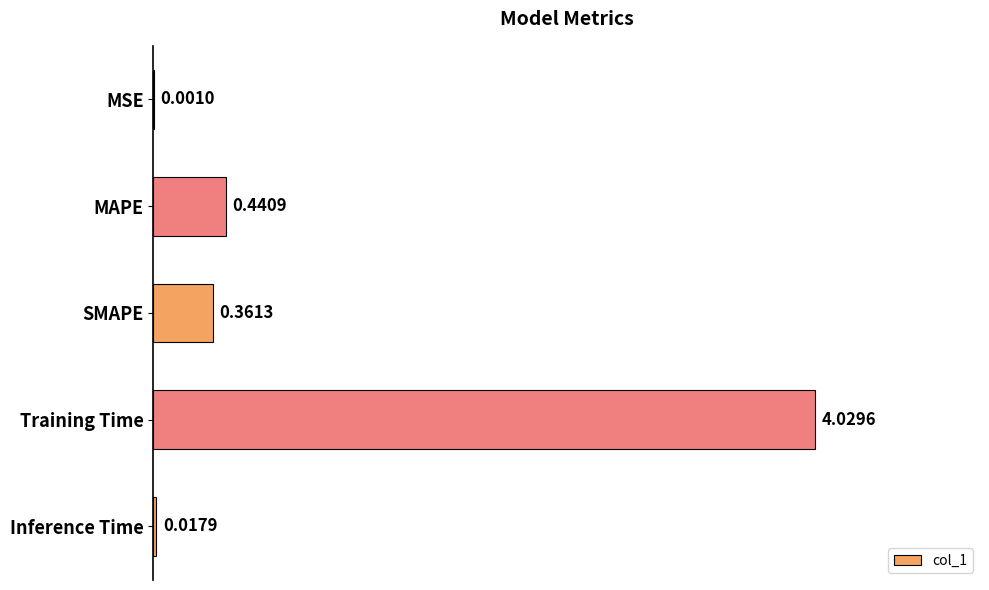

Where is the data nearest to the value 2?

MAPE